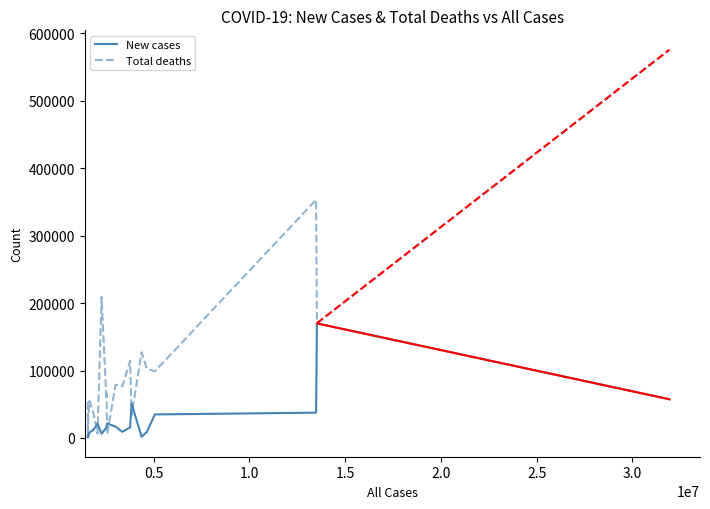

Which series has the largest total across all categories?

Total deaths